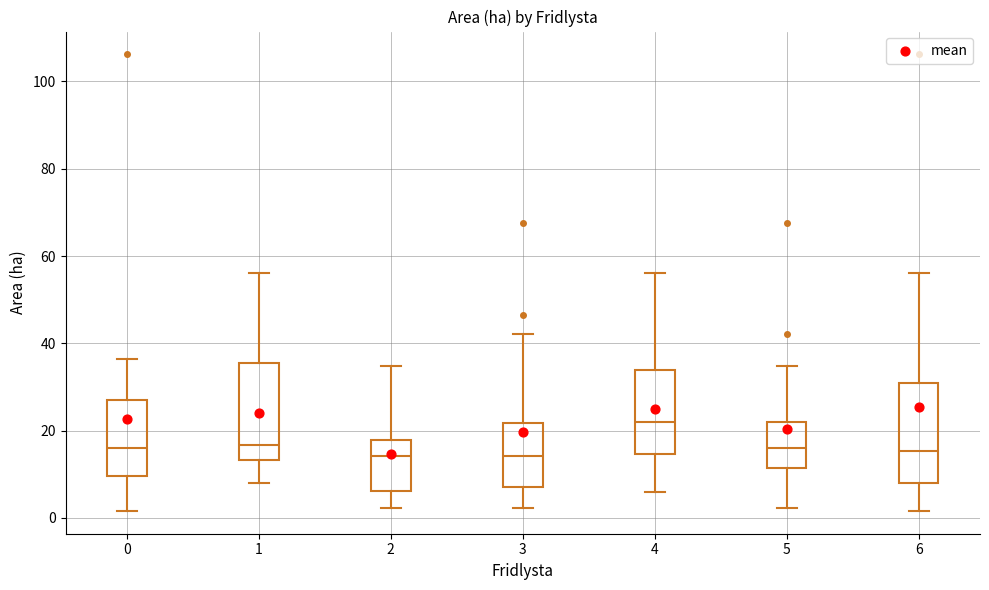

Reading left to right, read every box against the y-axis: the position of its median line, the range the box covers, and the ends of its whiskers. The values are not printed on the chart, so give them approximately, as read against the axis.

0: median 16, box 10 to 26, whiskers 2 to 36
1: median 16, box 14 to 36, whiskers 8 to 56
2: median 14, box 6 to 18, whiskers 2 to 34
3: median 14, box 8 to 22, whiskers 2 to 42
4: median 22, box 14 to 34, whiskers 6 to 56
5: median 16, box 12 to 22, whiskers 2 to 34
6: median 16, box 8 to 30, whiskers 2 to 56